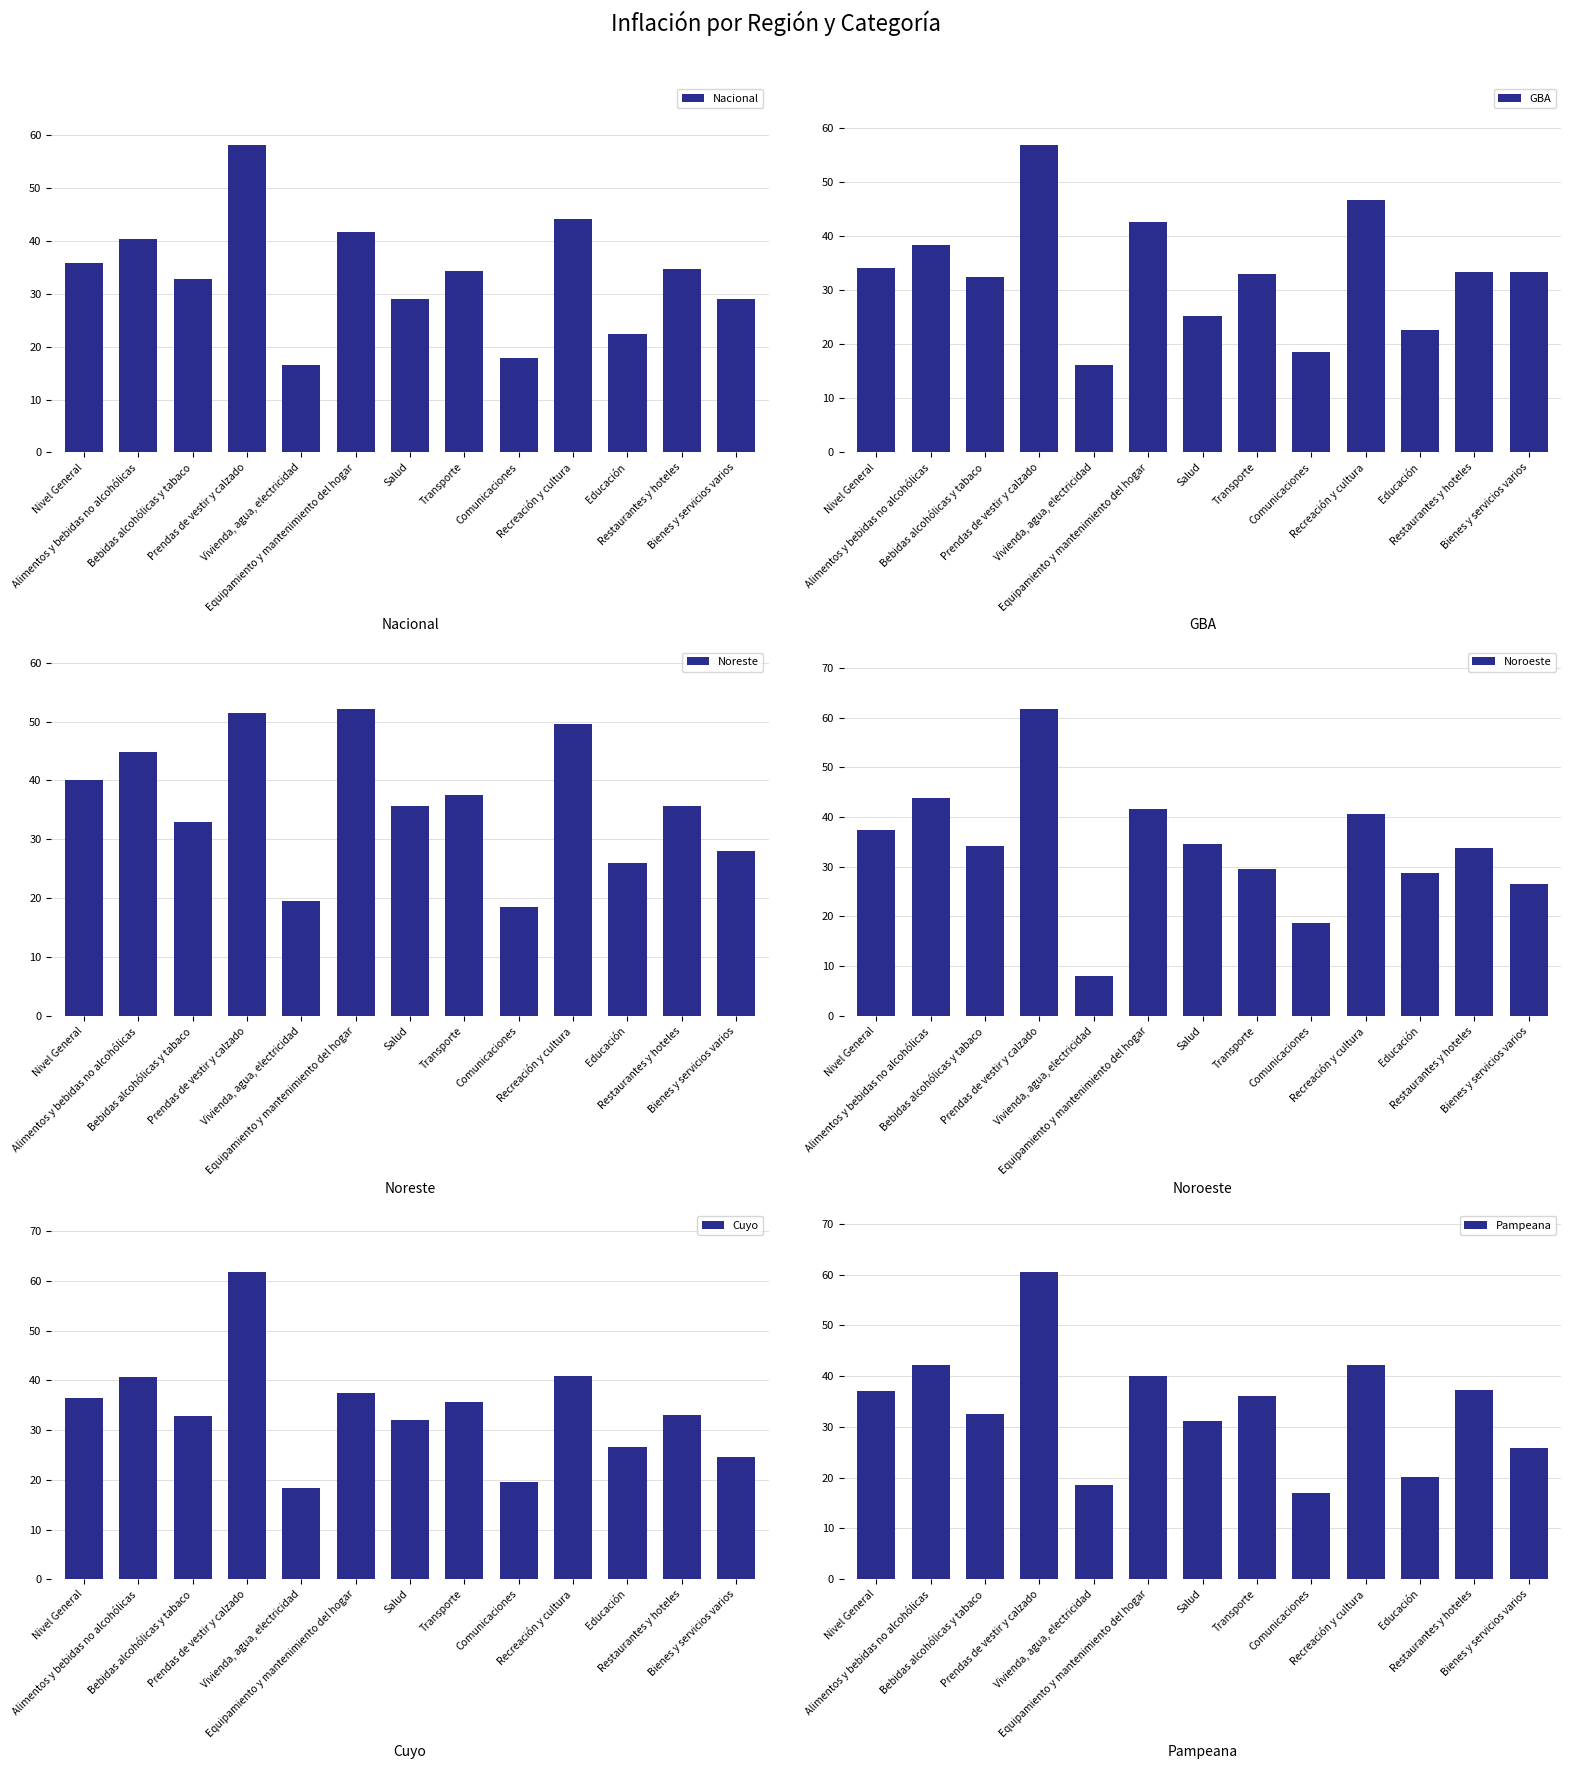

Reading left to right, what are all the values shown in this chart?

Nacional: 35.8	40.4	32.7	58.1	16.6	41.7	29.1	34.3	17.9	44.1	22.4	34.6	29.0
GBA: 34.2	38.4	32.5	56.9	16.2	42.6	25.2	33.1	18.6	46.7	22.6	33.5	33.4
Noreste: 40.1	44.8	32.9	51.4	19.5	52.2	35.6	37.6	18.5	49.6	25.9	35.7	28.0
Noroeste: 37.3	43.8	34.1	61.8	8.1	41.7	34.5	29.5	18.7	40.6	28.7	33.7	26.6
Cuyo: 36.4	40.7	32.9	61.8	18.4	37.5	32.1	35.7	19.5	40.9	26.7	33.0	24.5
Pampeana: 37.1	42.1	32.6	60.5	18.5	40.0	31.1	36.0	16.9	42.1	20.1	37.3	25.9